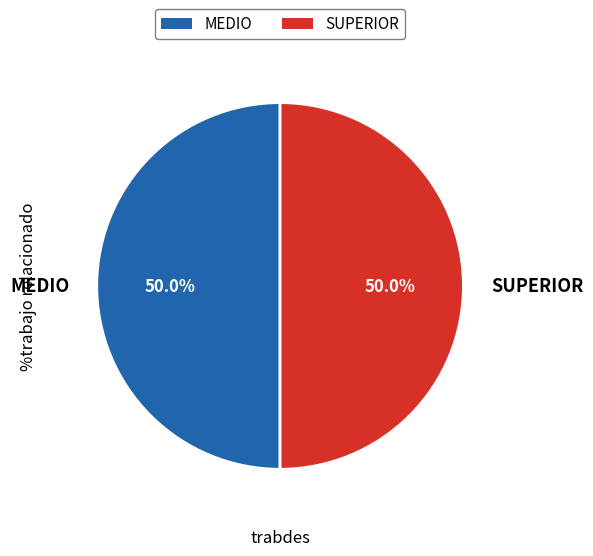

How many slices are in this pie chart?

2